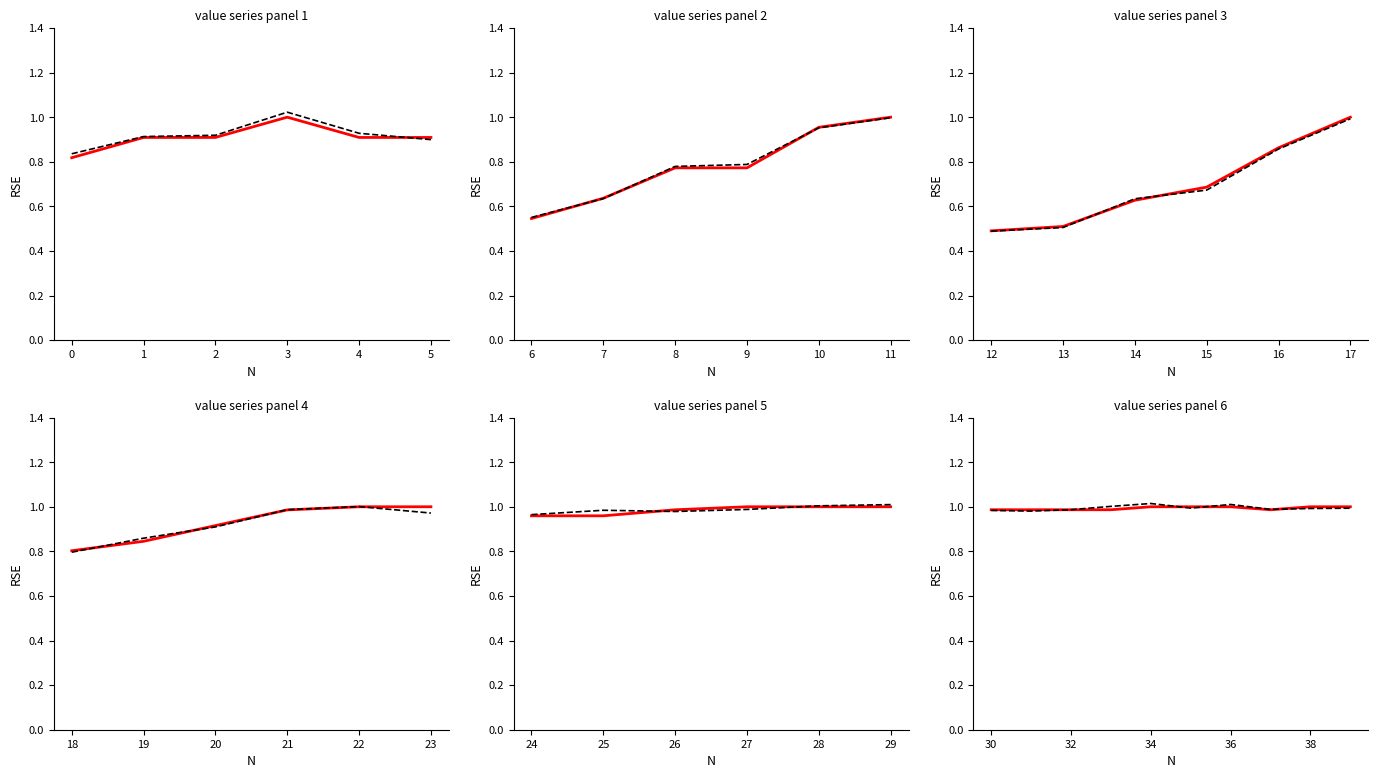

What is the maximum value shown in the chart?

1.0